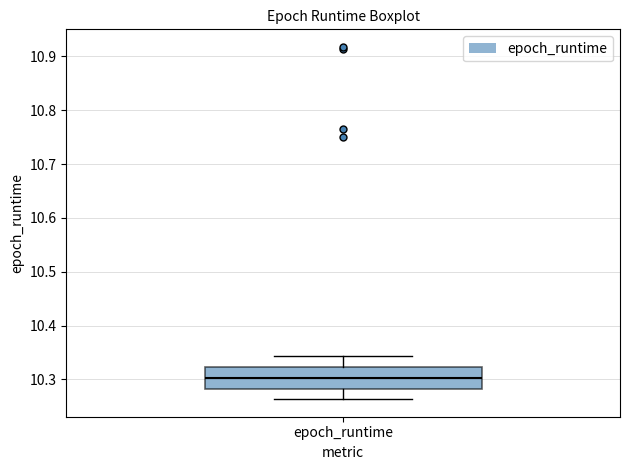

Transcribe this box plot: give where the median line is, the range the box spans, and where the two whiskers end, as read against the y-axis. The values are not printed on the chart, so give them approximately, as read against the axis.

median 10.30, box 10.28 to 10.32, whiskers 10.26 to 10.34